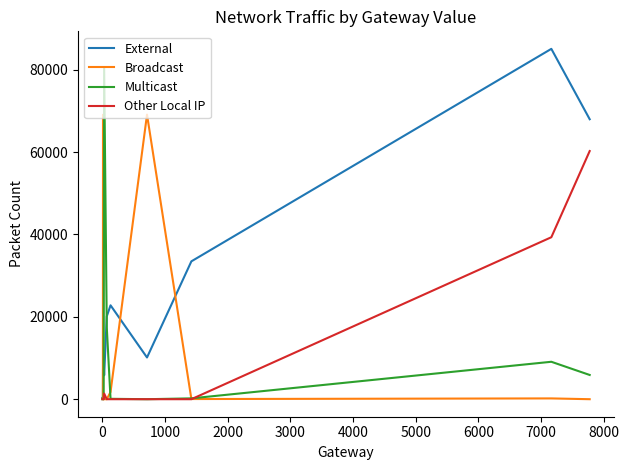

Does the chart display data point markers on the line(s)?

No